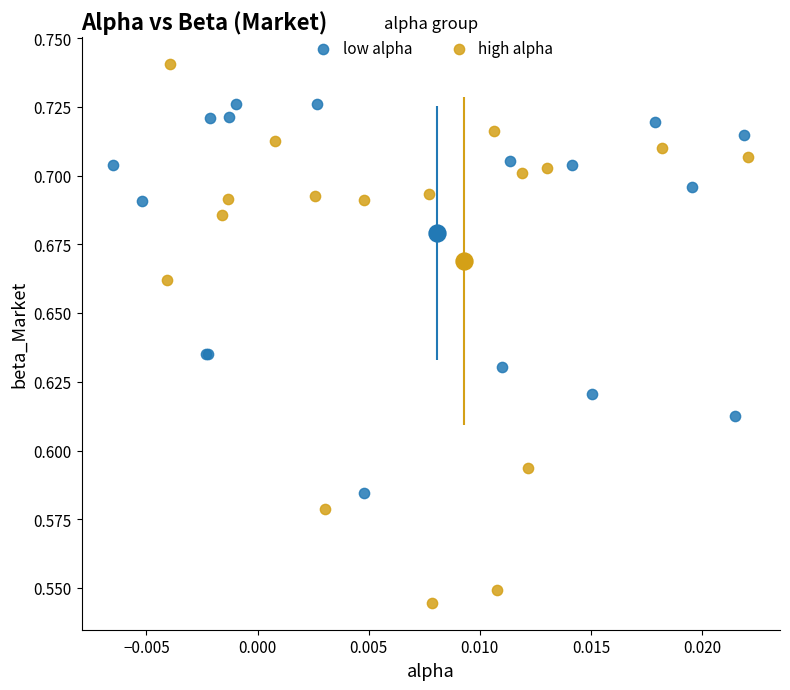

Which series has the widest spread of Y values?

high alpha